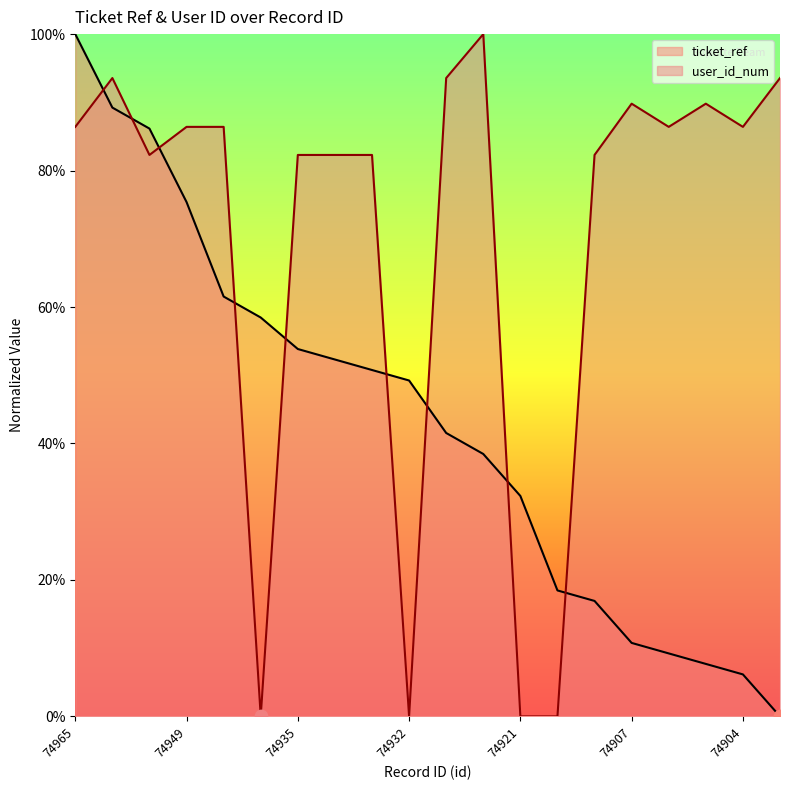

Is the value of ticket_ref at 74938 greater than the value of user_id_num at 74956?

No